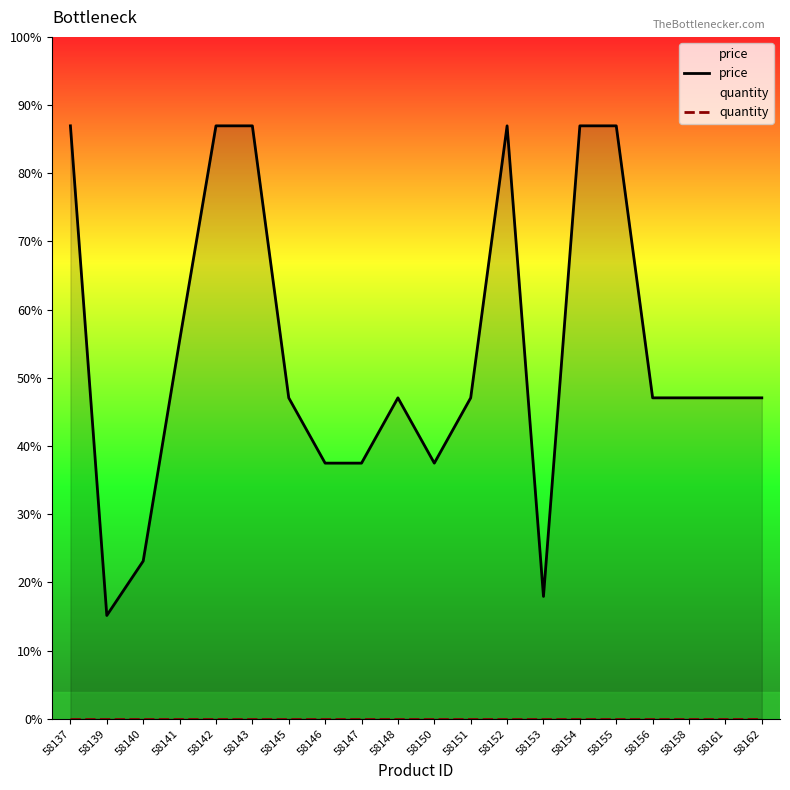

The value of price at 58145 is 590. True or false?

True